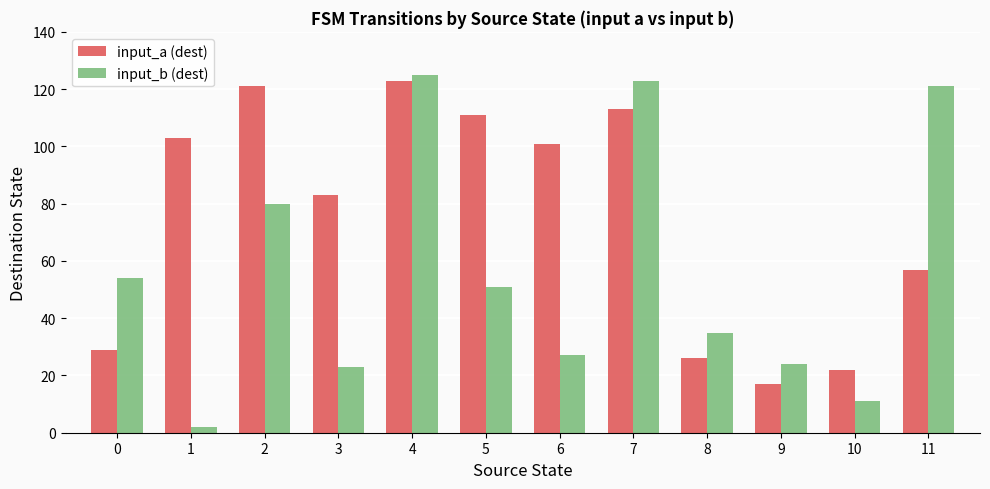

What is the maximum value shown in the chart?

125